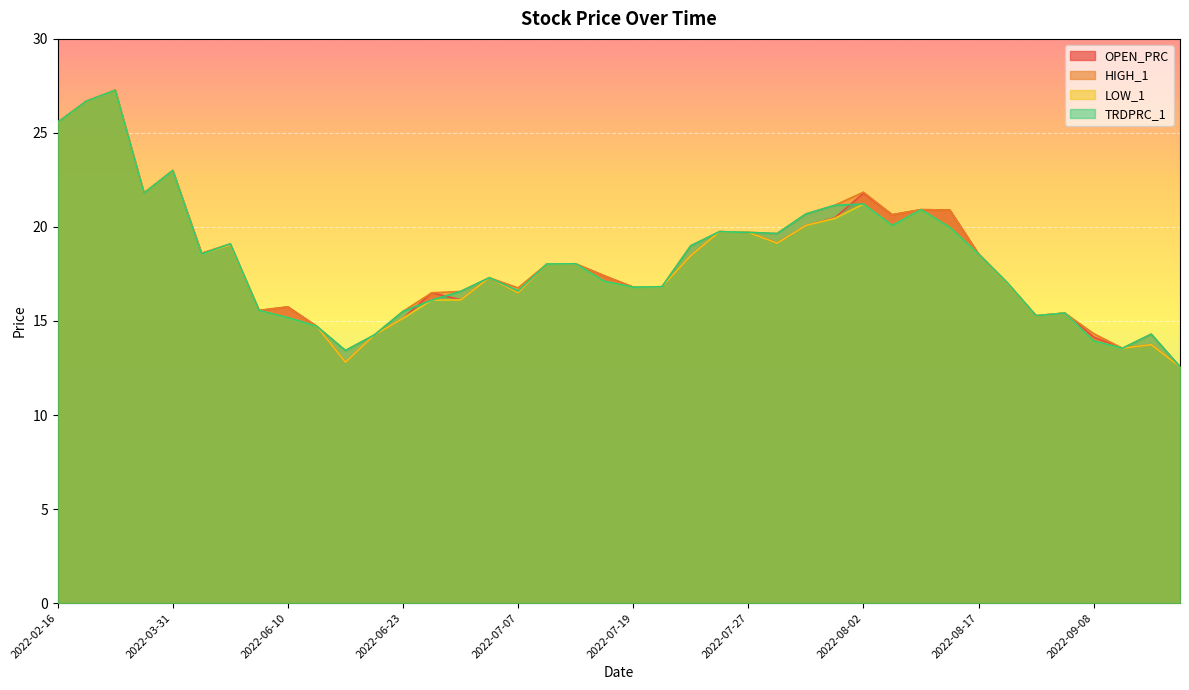

List the labels in order of HIGH_1 value, largest first.

2022-02-28, 2022-02-21, 2022-02-16, 2022-03-31, 2022-08-02, 2022-03-30, 2022-08-01, 2022-08-04, 2022-08-08, 2022-07-29, 2022-08-03, 2022-07-26, 2022-07-27, 2022-07-28, 2022-05-19, 2022-07-22, 2022-05-18, 2022-08-17, 2022-07-15, 2022-07-12, 2022-07-18, 2022-07-06, 2022-08-22, 2022-07-20, 2022-07-19, 2022-07-07, 2022-07-05, 2022-07-04, 2022-06-10, 2022-06-09, 2022-06-23, 2022-08-30, 2022-08-29, 2022-06-13, 2022-09-08, 2022-09-12, 2022-06-22, 2022-09-09, 2022-06-16, 2022-09-20